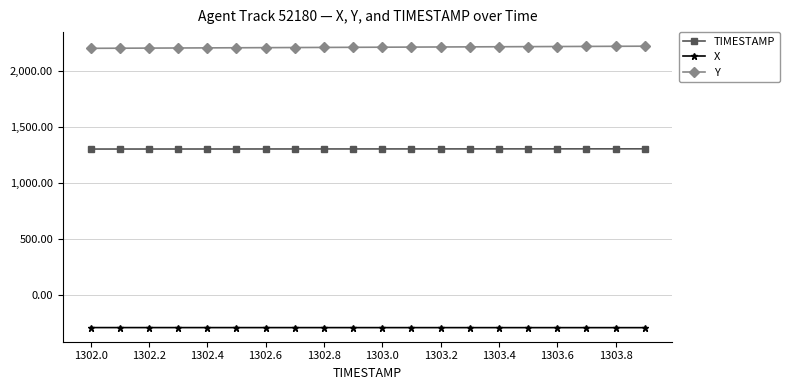

How many series are shown in this chart?

3